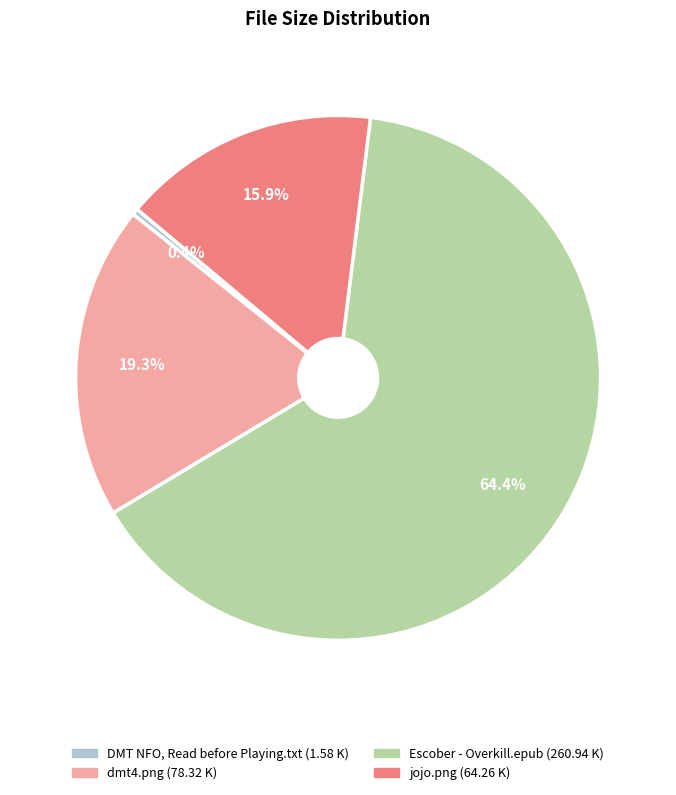

Rank the categories by value from lowest to highest.

DMT NFO, Read before Playing.txt, jojo.png, dmt4.png, Escober - Overkill.epub